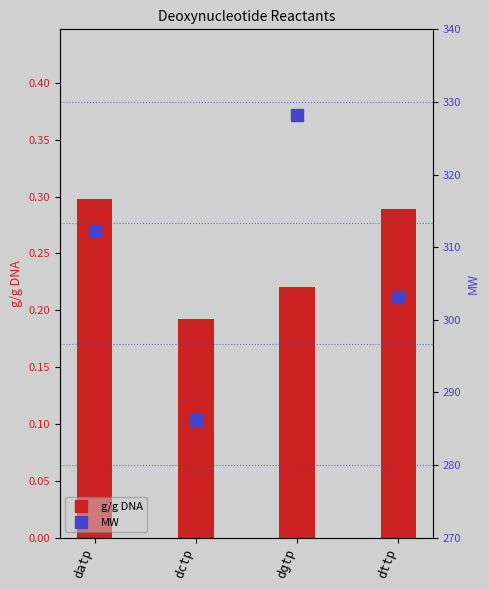

Where is g/g DNA nearest to the value 0?

dctp